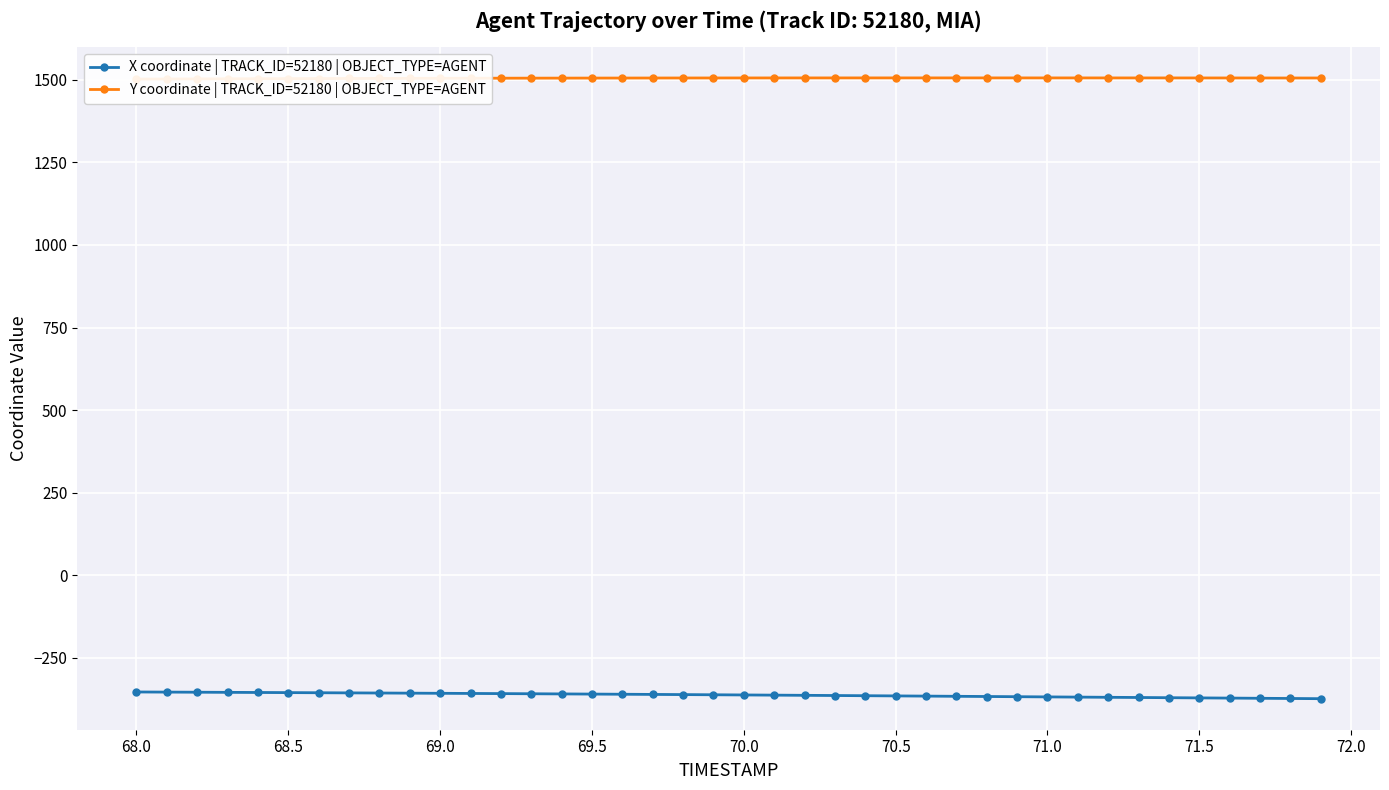

True or false: X coordinate | TRACK_ID=52180 | OBJECT_TYPE=AGENT has a value of -248.4 at 69.5.

False